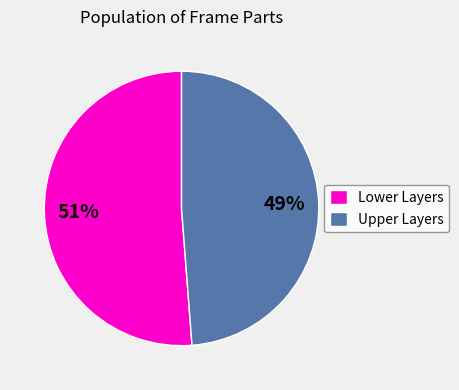

To the nearest percent, what percentage of the pie is Lower Layers?

51%